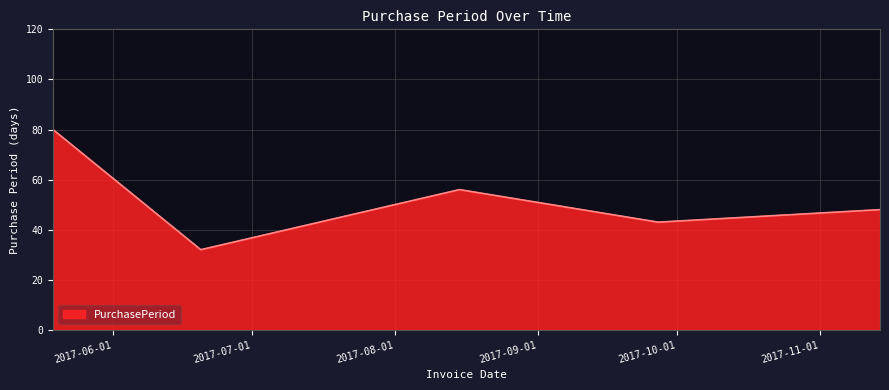

What is the smallest value displayed?

32